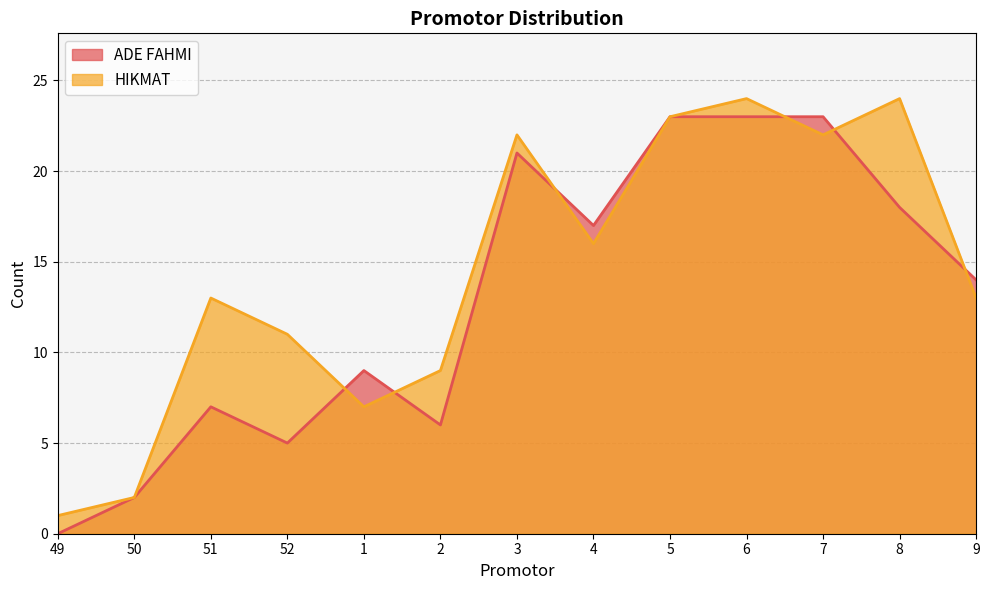

How many values in the HIKMAT series exceed 13?

6